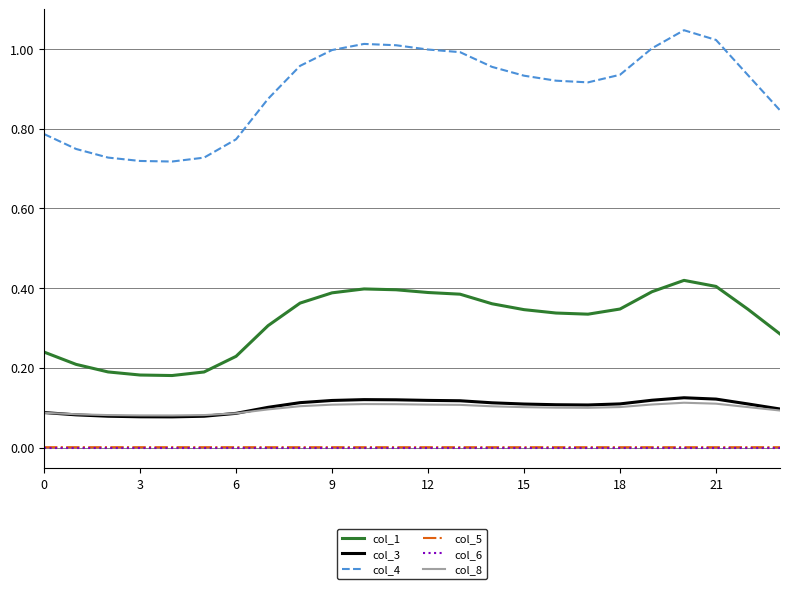

What is the sum of all col_4 values?

21.6